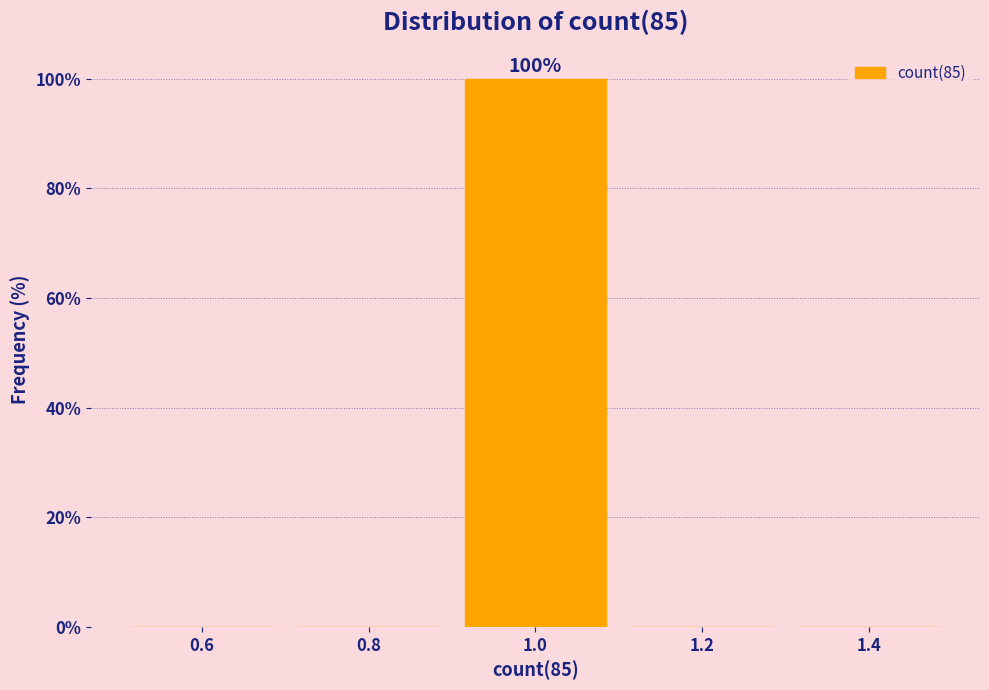

Which range on the x-axis has the tallest bar?

0.9 to 1.1